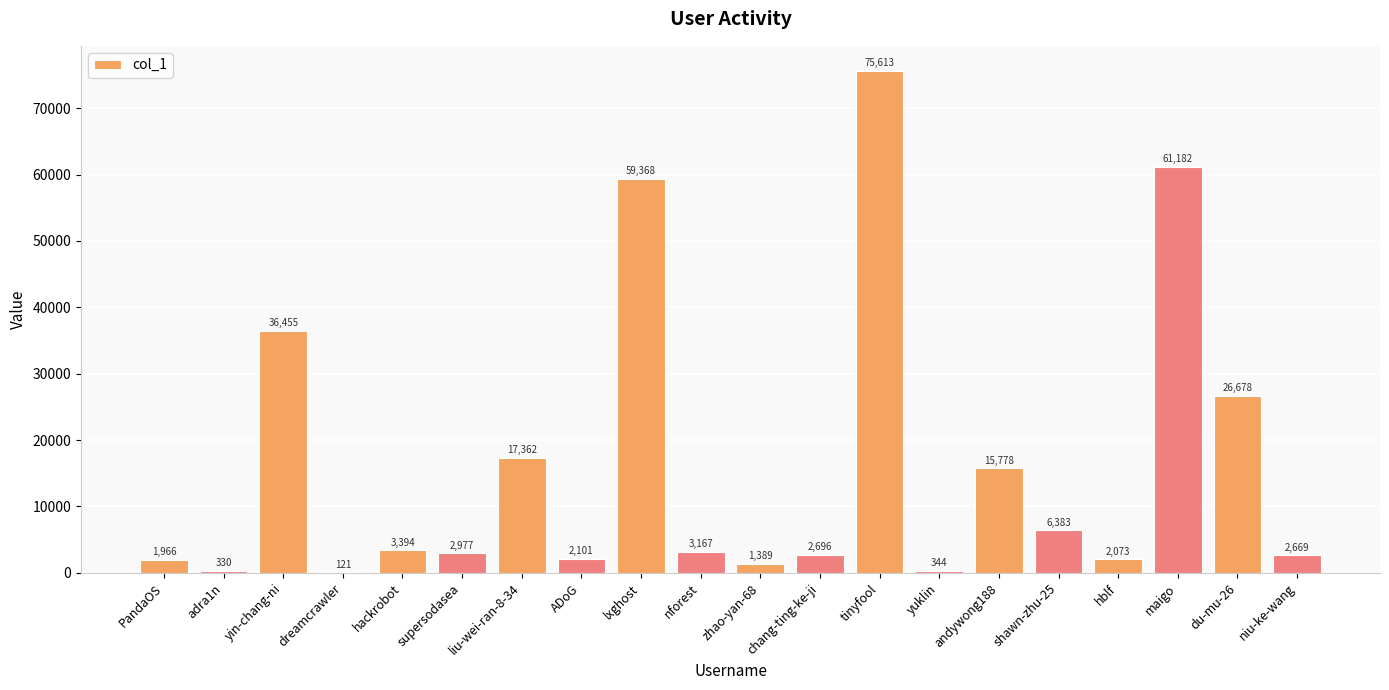

Which category has the highest value across all series?

tinyfool